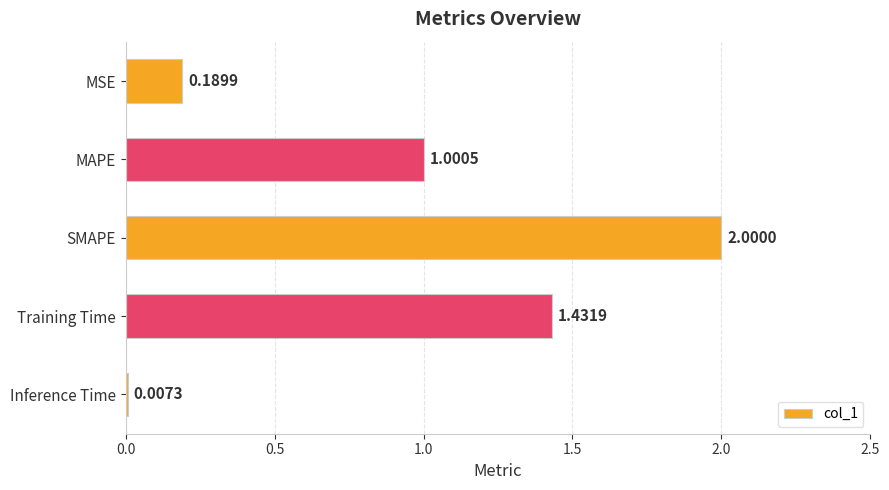

Which has a higher value, MAPE or Training Time?

Training Time